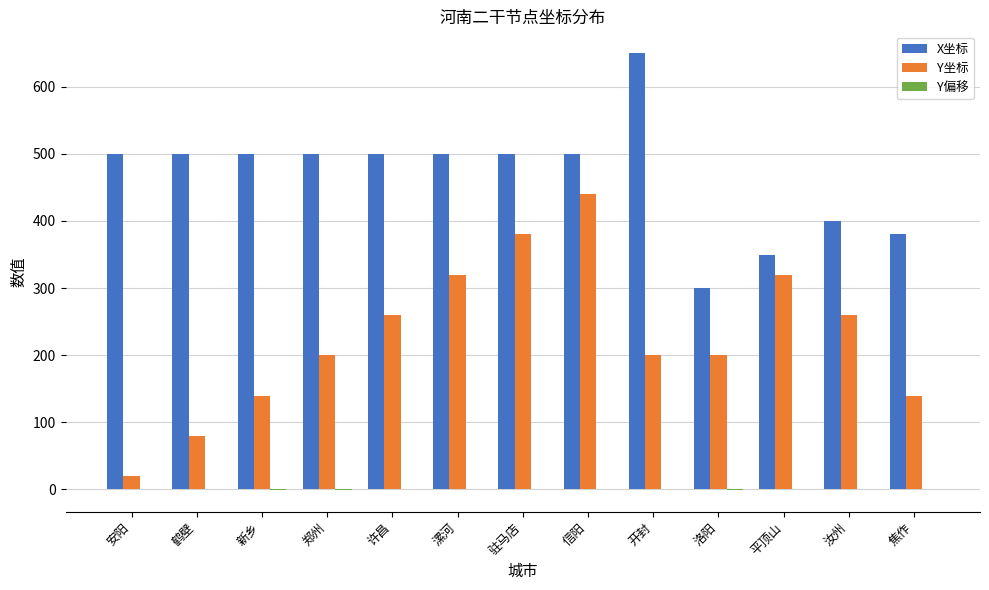

The Y坐标 series shows 581 at 驻马店. True or false?

False